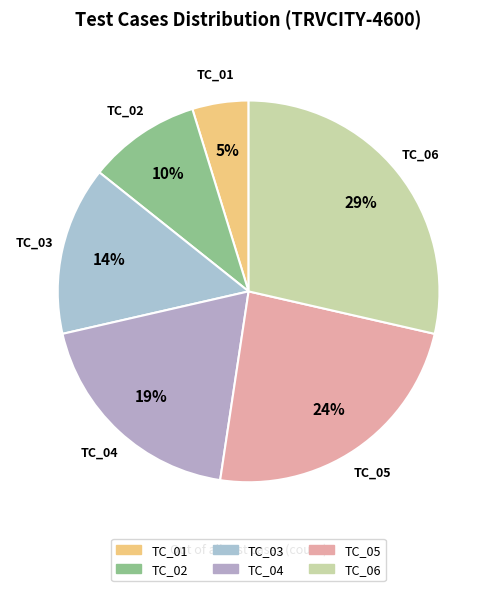

True or false: TC_05 accounts for 35% of the total.

False